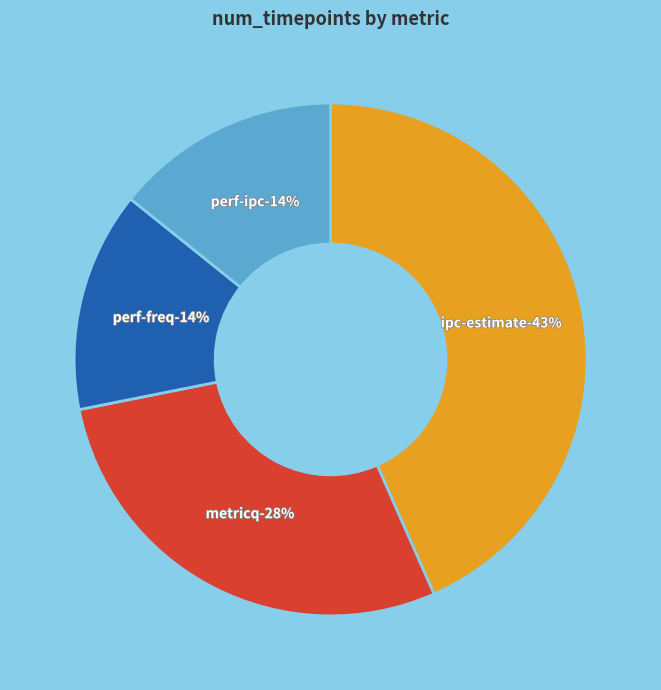

To the nearest percent, what is the combined percentage of ipc-estimate and perf-ipc?

58%